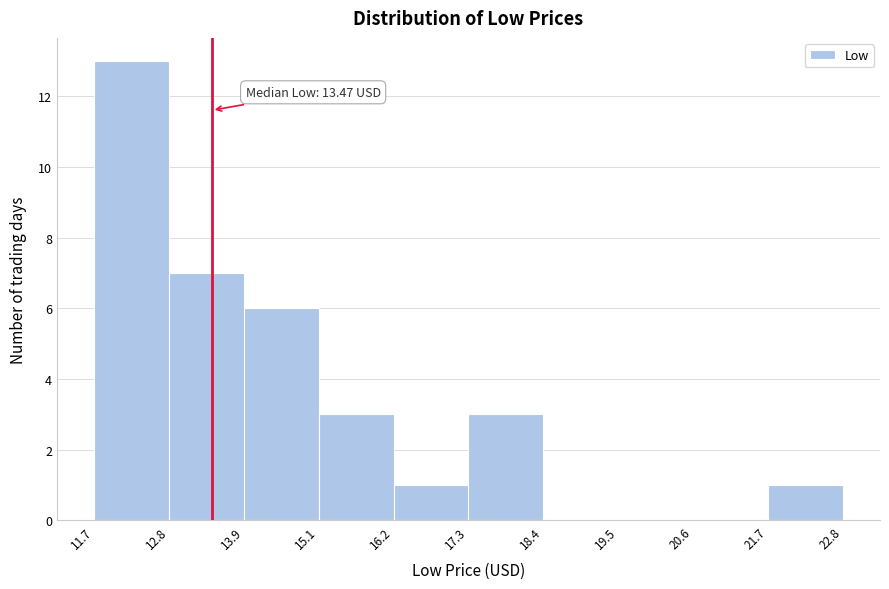

Over which range of the x-axis is the bar tallest?

11.7 to 12.8